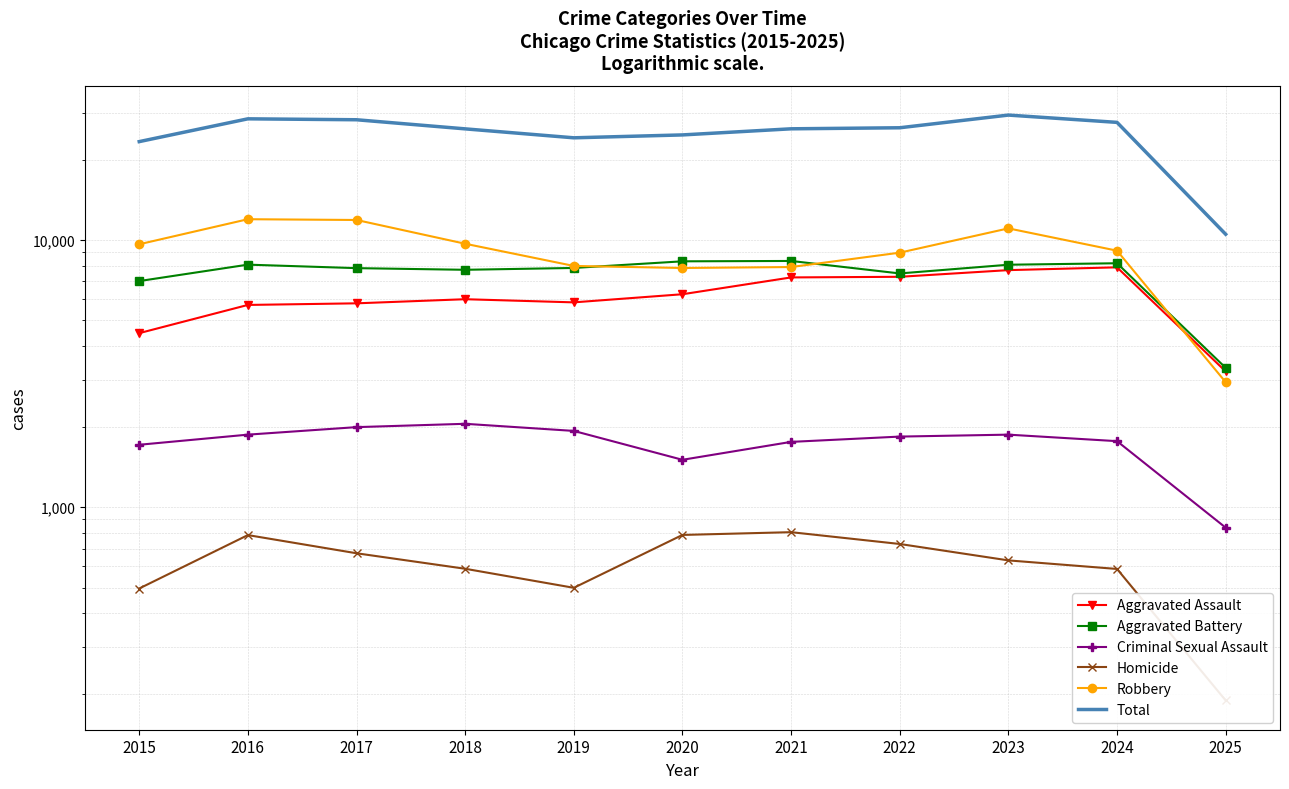

At which label does Homicide reach its minimum?

2025